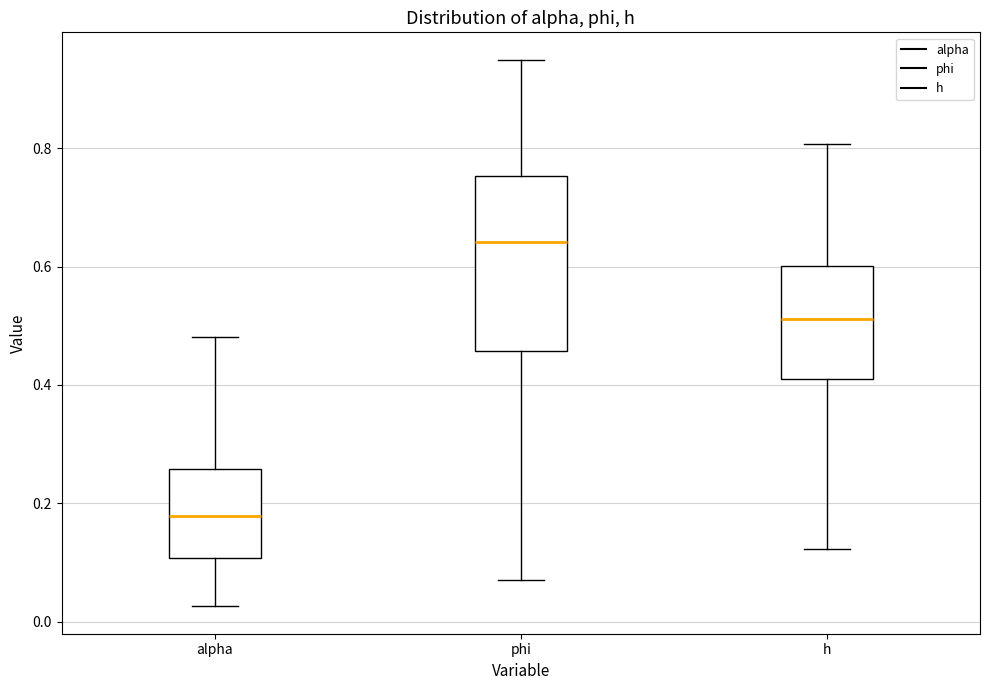

Which box's median line is the highest?

phi